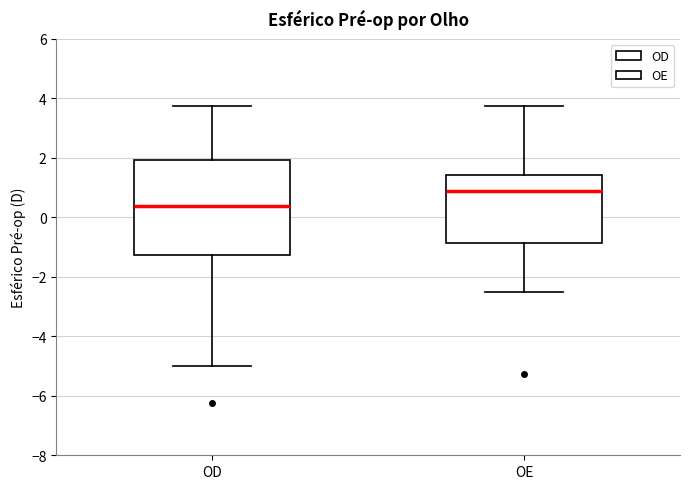

Where is the lower edge of the box for OE on the y-axis? The values are not printed on the chart, so give them approximately, as read against the axis.

-0.8